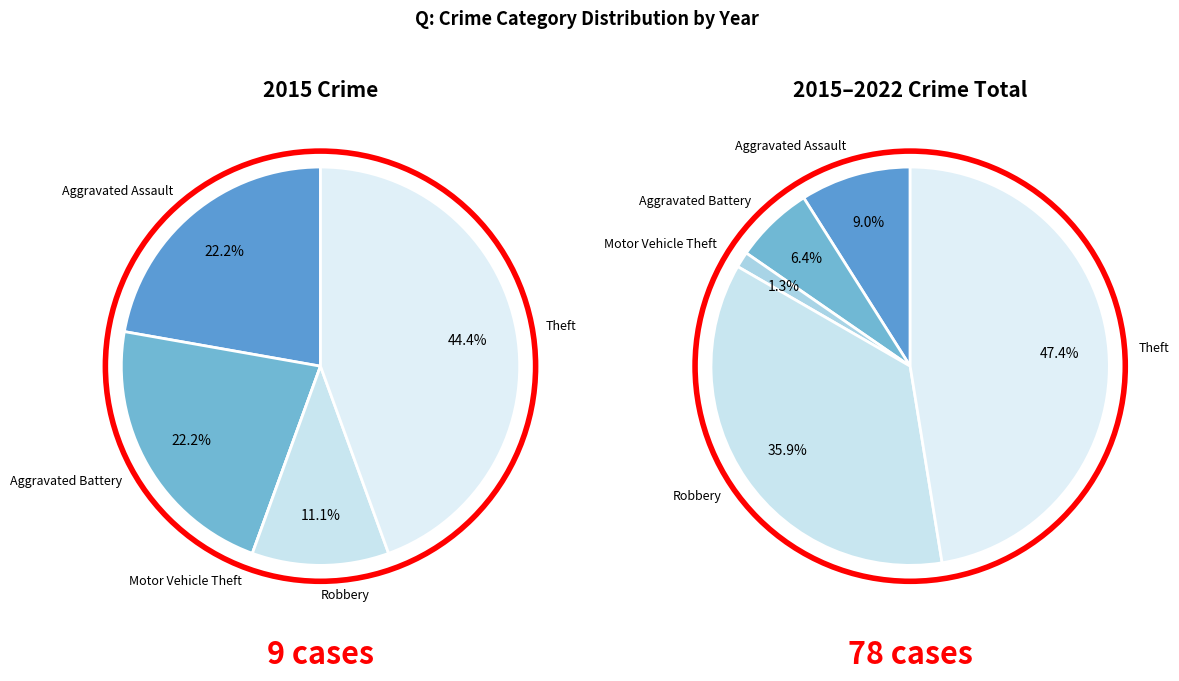

Between Aggravated Battery and Theft, which is larger?

Theft